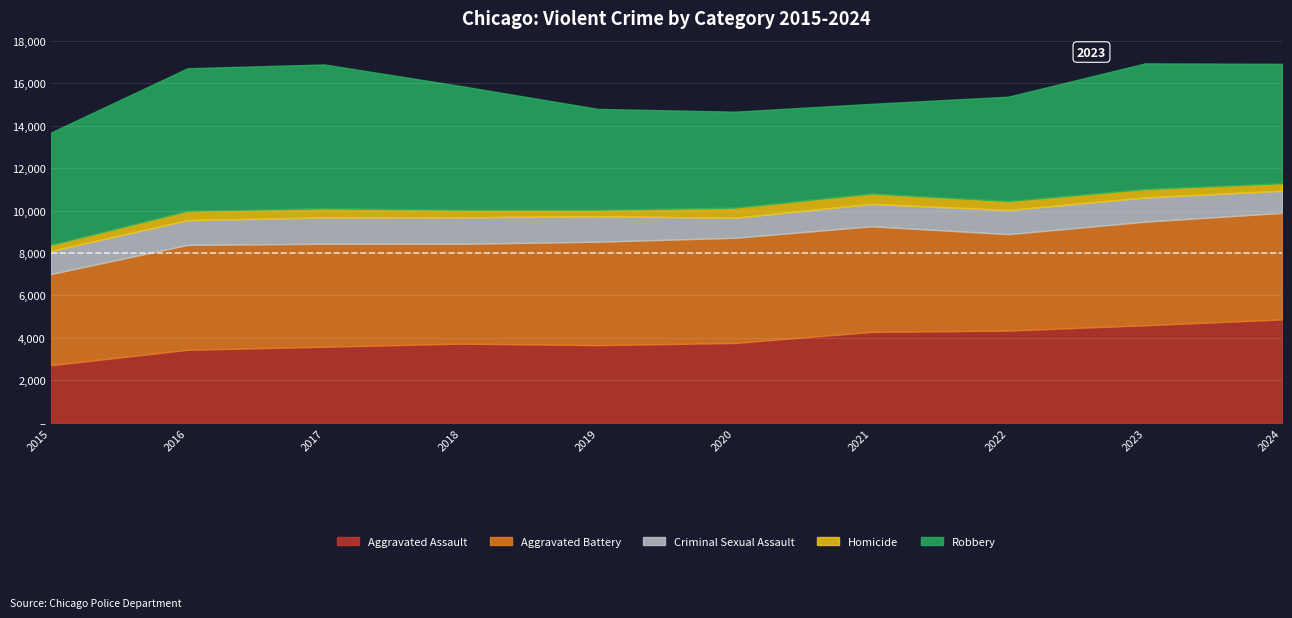

Reading left to right, transcribe all the data shown in this chart.

Aggravated Assault: 2015=2715	2016=3440	2017=3586	2018=3732	2019=3659	2020=3764	2021=4285	2022=4347	2023=4598	2024=4873
Aggravated Battery: 2015=4293	2016=4942	2017=4848	2018=4700	2019=4873	2020=4952	2021=4974	2022=4541	2023=4878	2024=5018
Criminal Sexual Assault: 2015=1087	2016=1166	2017=1243	2018=1248	2019=1198	2020=943	2021=1054	2022=1137	2023=1141	2024=1040
Homicide: 2015=289	2016=439	2017=427	2018=357	2019=306	2020=476	2021=489	2022=422	2023=396	2024=356
Robbery: 2015=5284	2016=6713	2017=6775	2018=5823	2019=4750	2020=4520	2021=4223	2022=4914	2023=5917	2024=5621